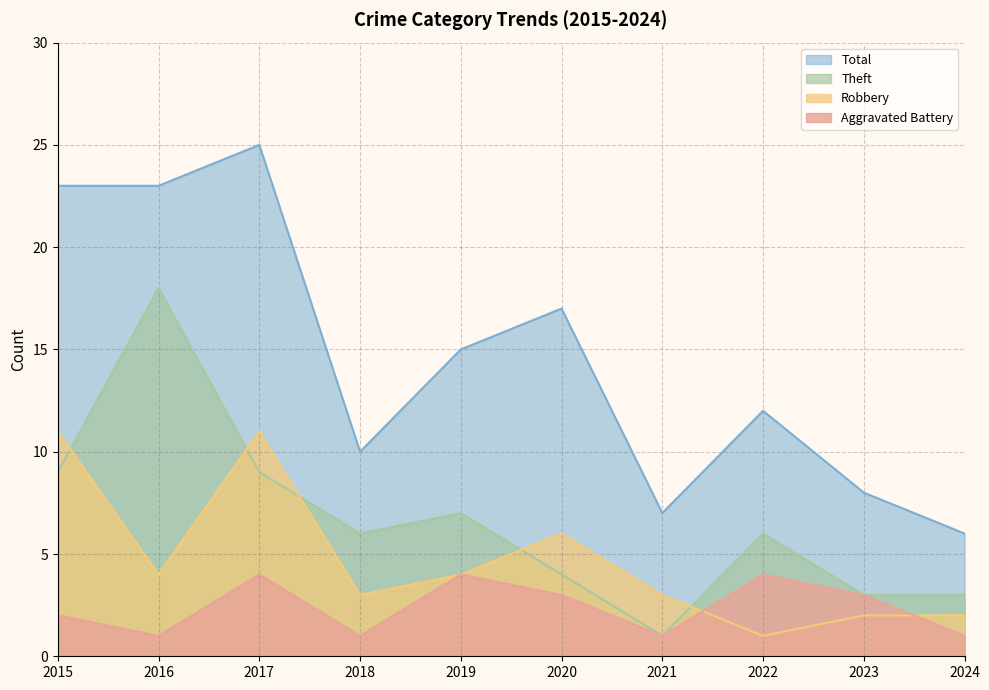

Reading left to right, list all the values displayed in this chart.

Aggravated Battery: 2015=2	2016=1	2017=4	2018=1	2019=4	2020=3	2021=1	2022=4	2023=3	2024=1
Robbery: 2015=11	2016=4	2017=11	2018=3	2019=4	2020=6	2021=3	2022=1	2023=2	2024=2
Theft: 2015=9	2016=18	2017=9	2018=6	2019=7	2020=4	2021=1	2022=6	2023=3	2024=3
Total: 2015=23	2016=23	2017=25	2018=10	2019=15	2020=17	2021=7	2022=12	2023=8	2024=6